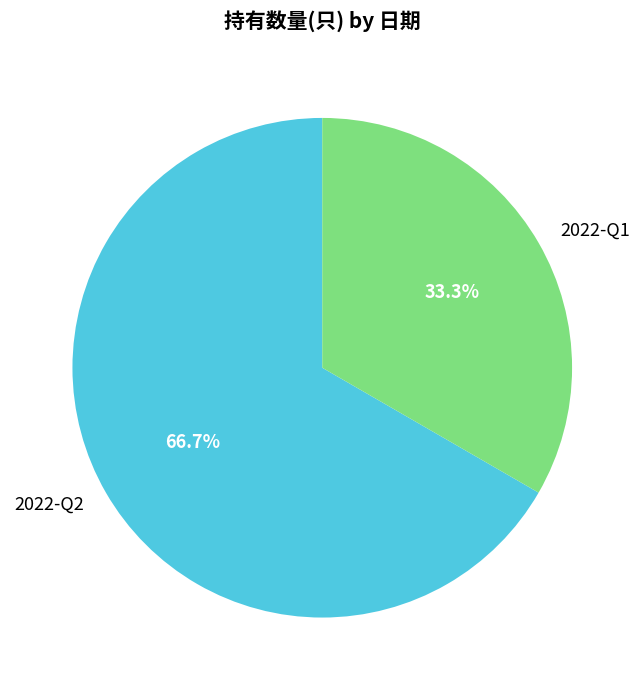

Does any single category account for the majority?

Yes